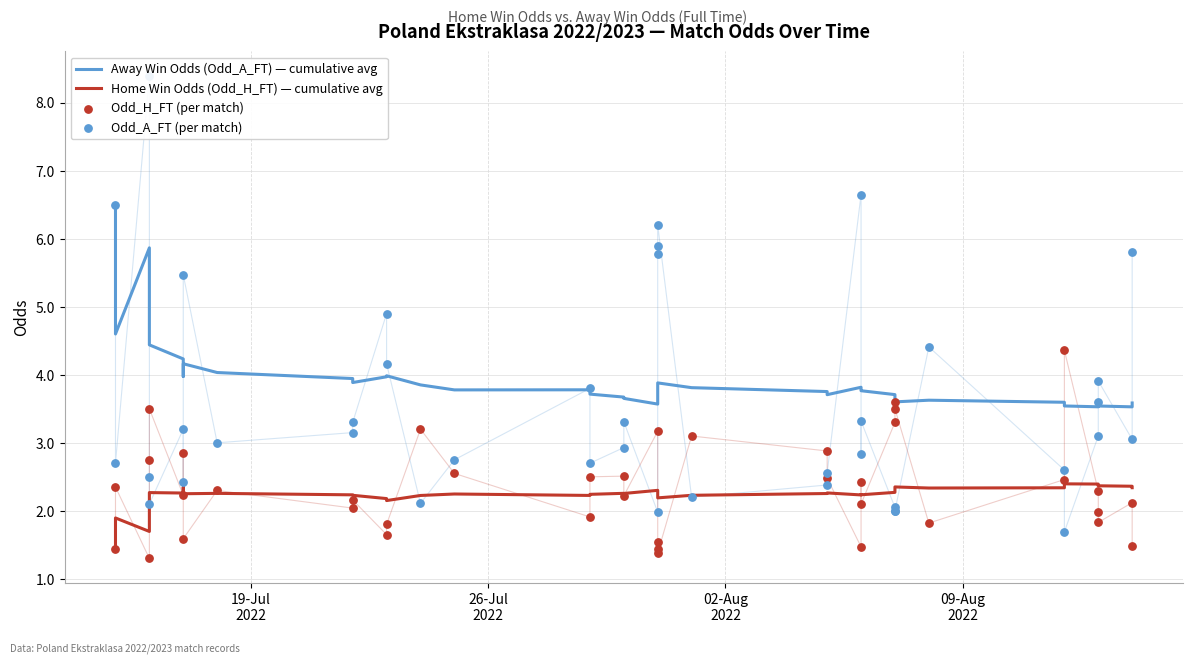

Which series contains the lowest Y value?

Odd_H_FT (per match)